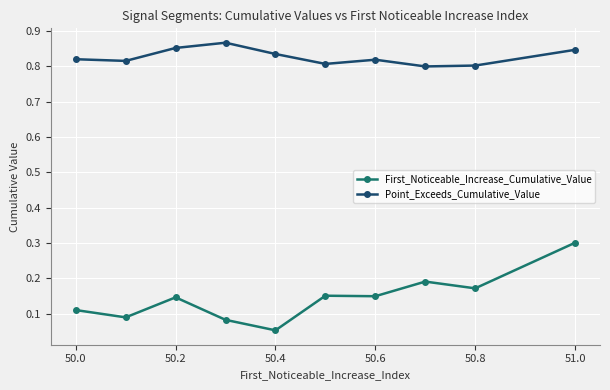

True or false: Point_Exceeds_Cumulative_Value has more than 0 points higher than both neighbors.

True